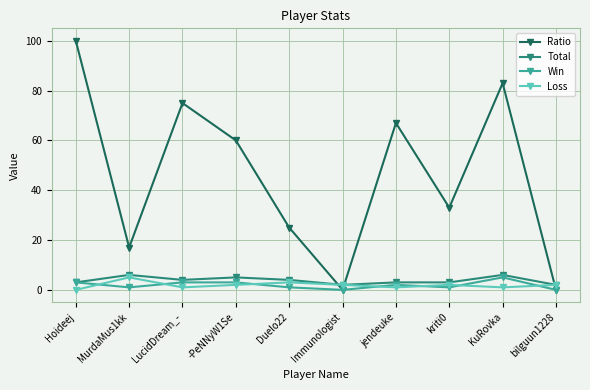

The value of Loss at Hoideej is 0. True or false?

True